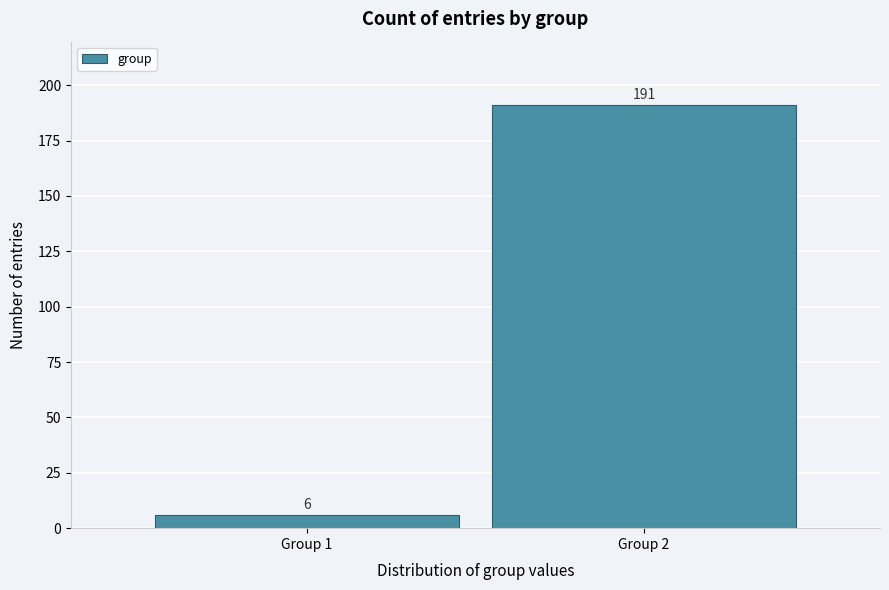

Reading left to right, transcribe all the data shown in this chart.

6	191